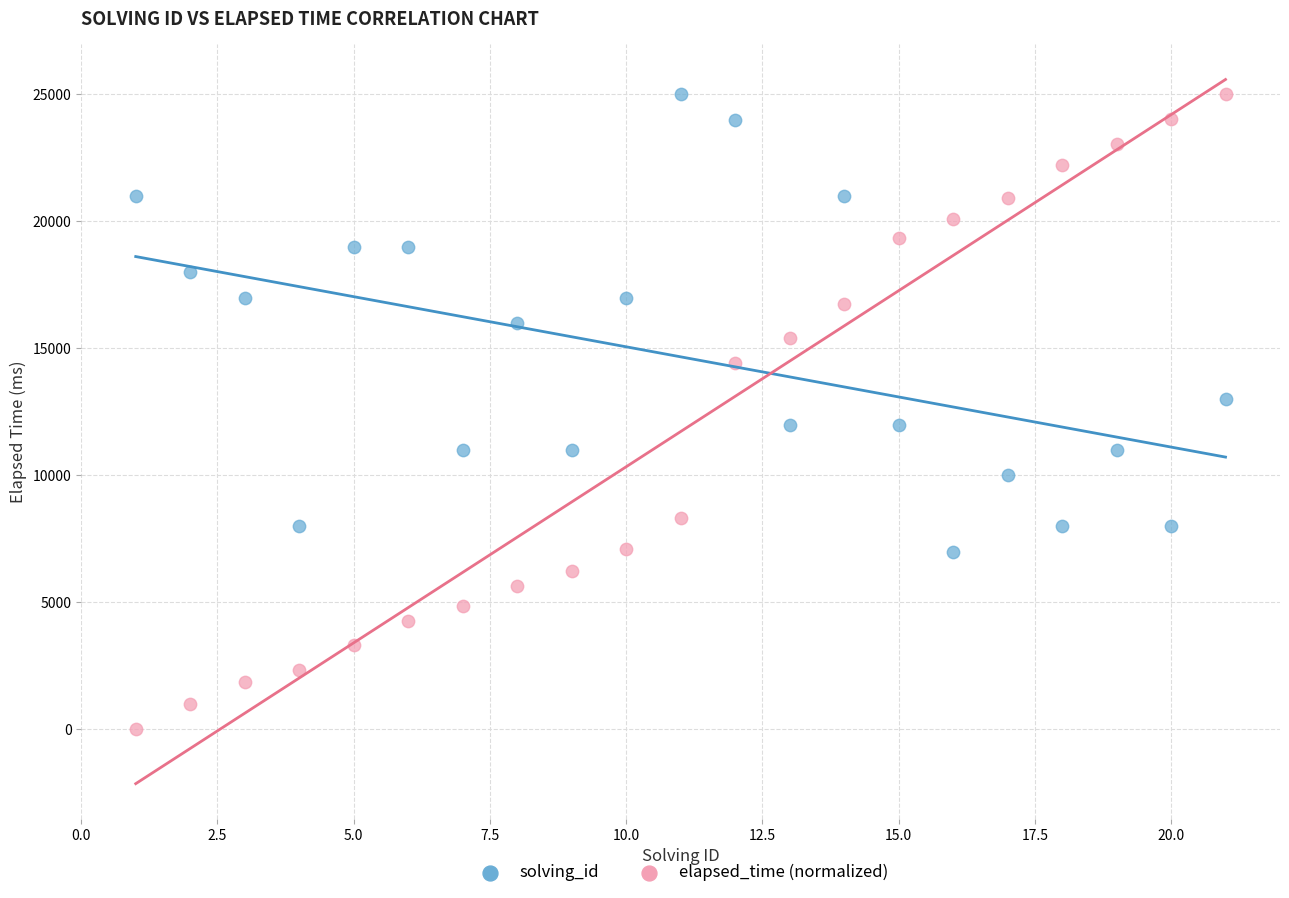

What are all the series names shown in the legend?

solving_id, elapsed_time (normalized)